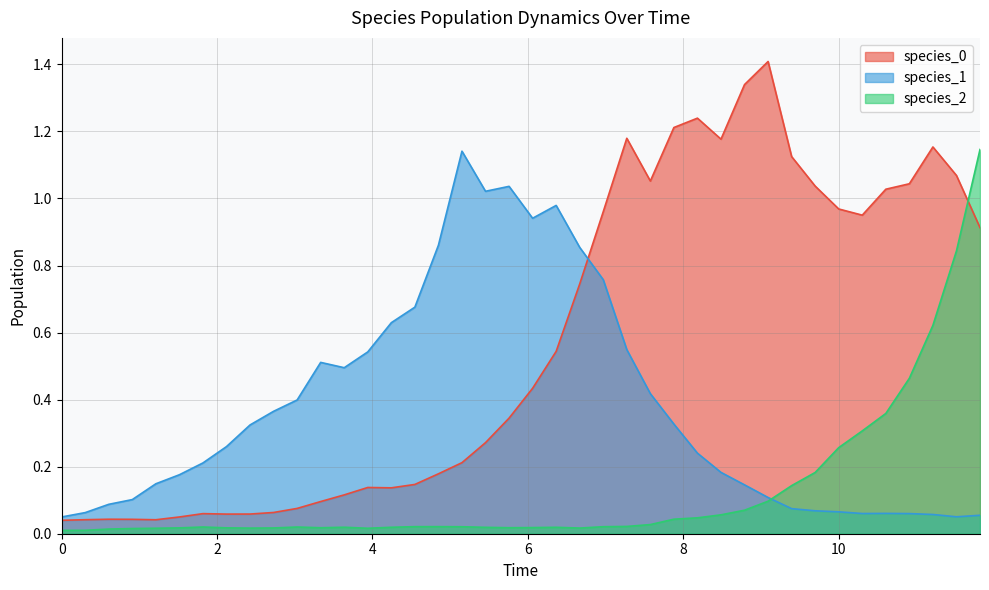

What is the maximum value shown in the chart?

1.4